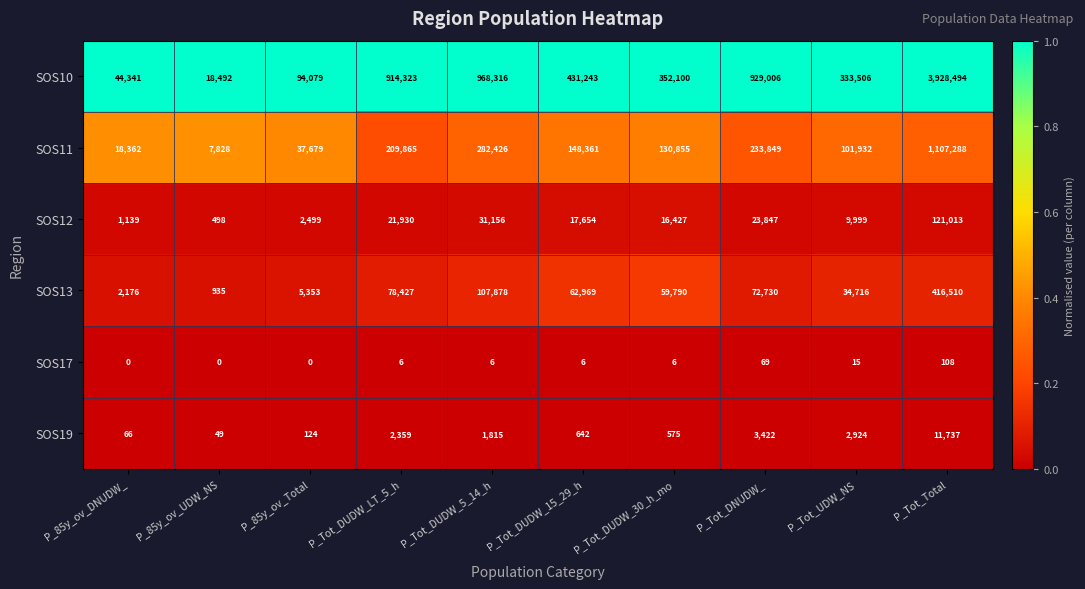

Which series changed the most between P_85y_ov_UDW_NS and P_Tot_DUDW_LT_5_h?

SOS10